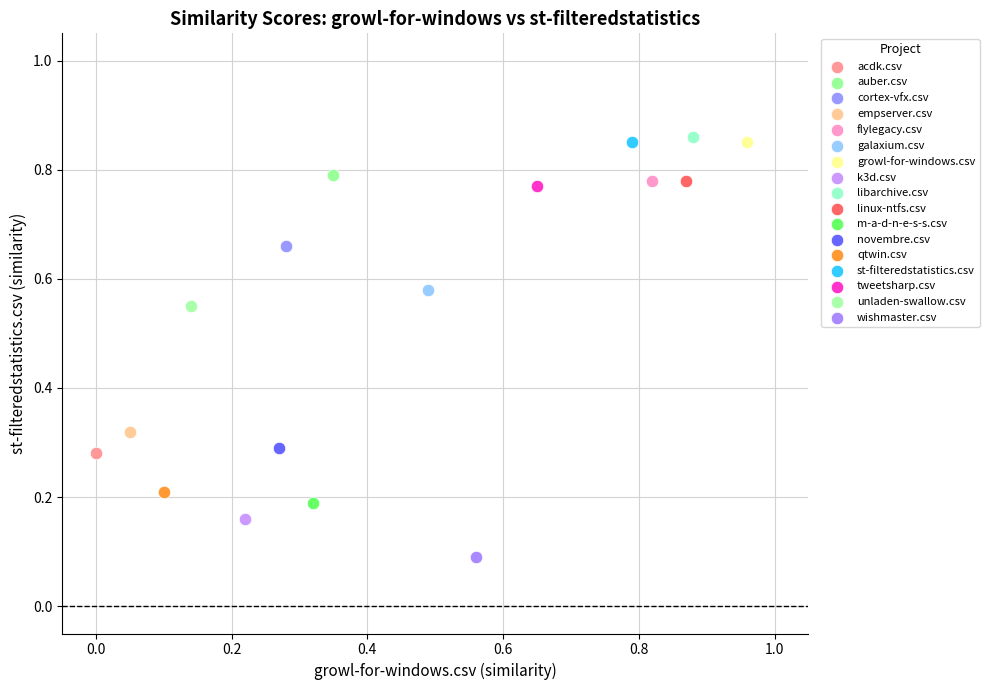

What are all the series names shown in the legend?

acdk.csv, auber.csv, cortex-vfx.csv, empserver.csv, flylegacy.csv, galaxium.csv, growl-for-windows.csv, k3d.csv, libarchive.csv, linux-ntfs.csv, m-a-d-n-e-s-s.csv, novembre.csv, qtwin.csv, st-filteredstatistics.csv, tweetsharp.csv, unladen-swallow.csv, wishmaster.csv